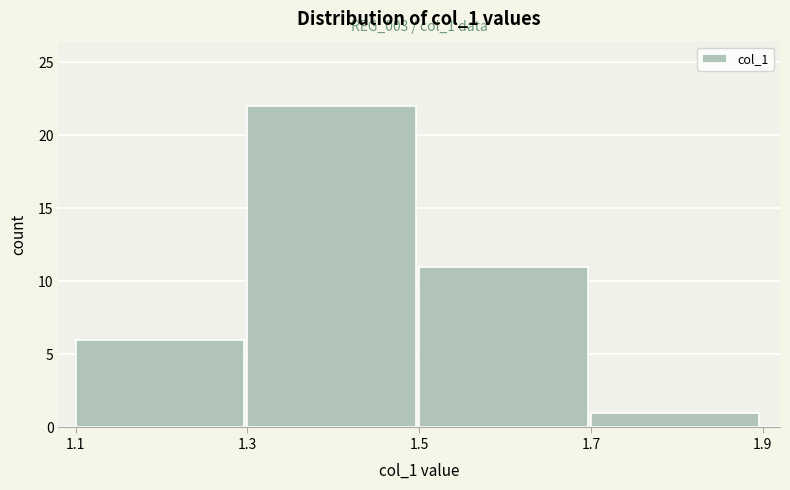

Over which range of the x-axis is the bar tallest?

1.3 to 1.5